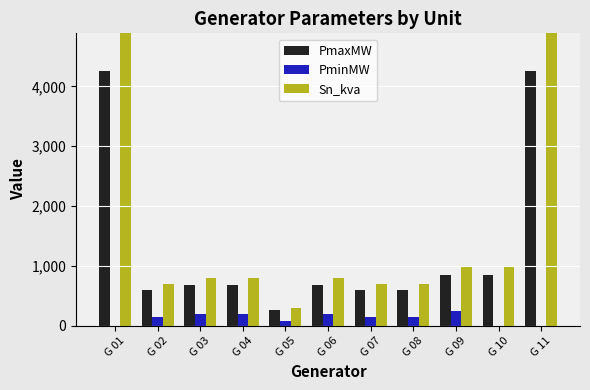

How many data points does each series have?

11